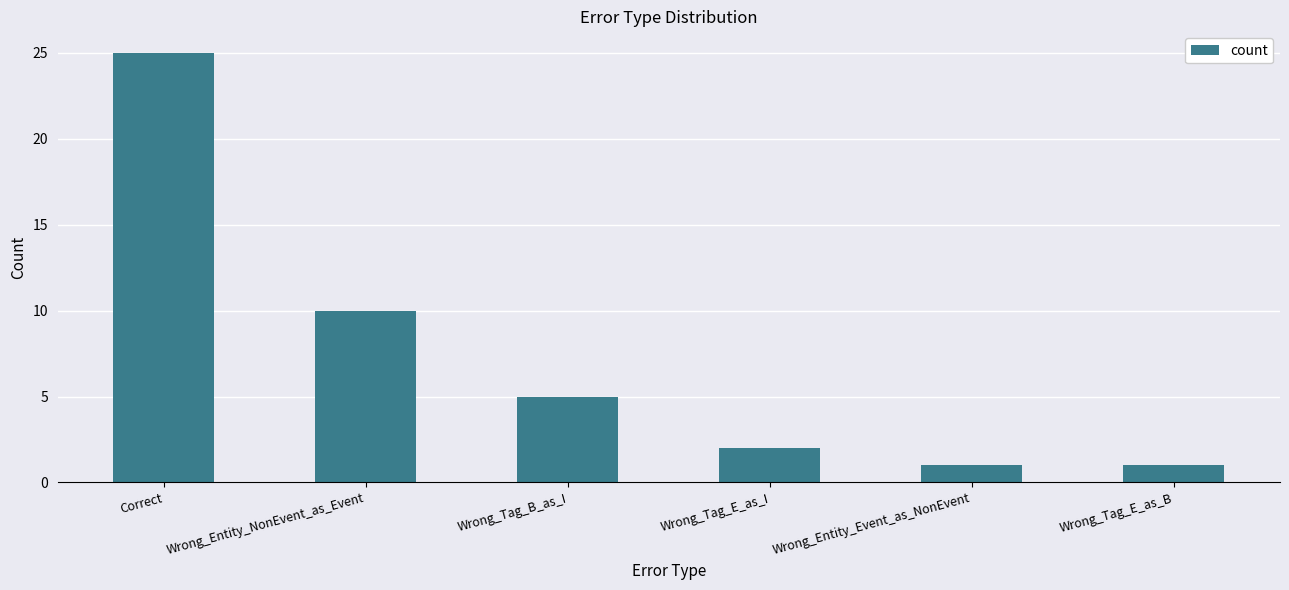

What is the maximum value shown in the chart?

25